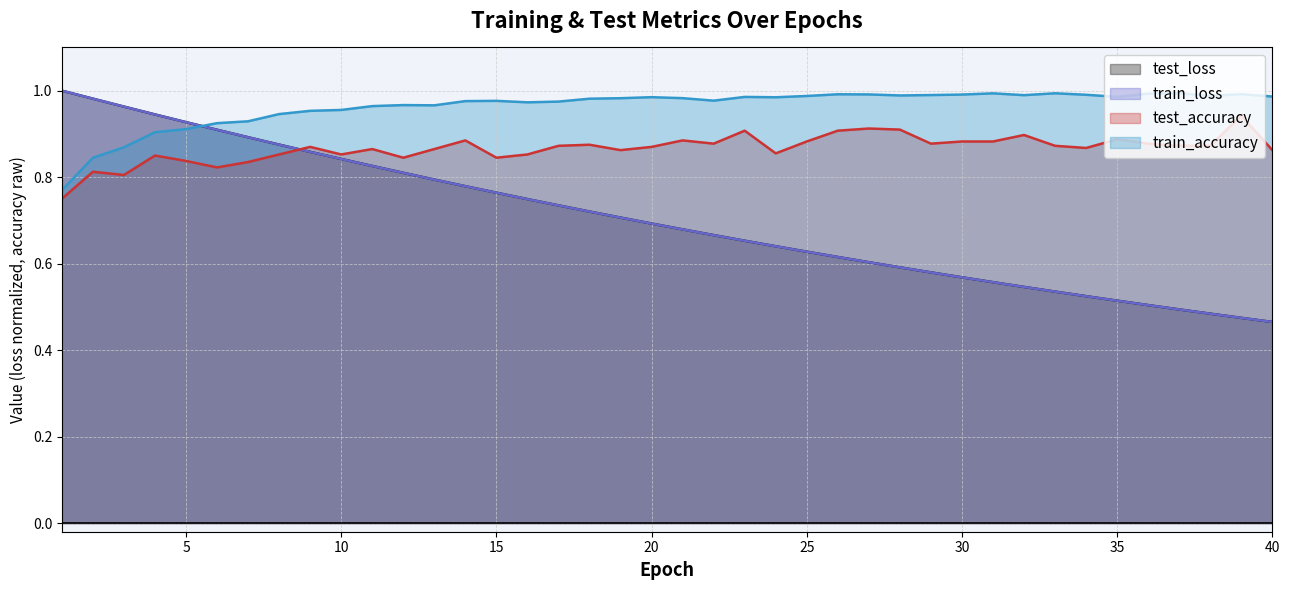

How many times do train_accuracy and test_loss cross each other?

1